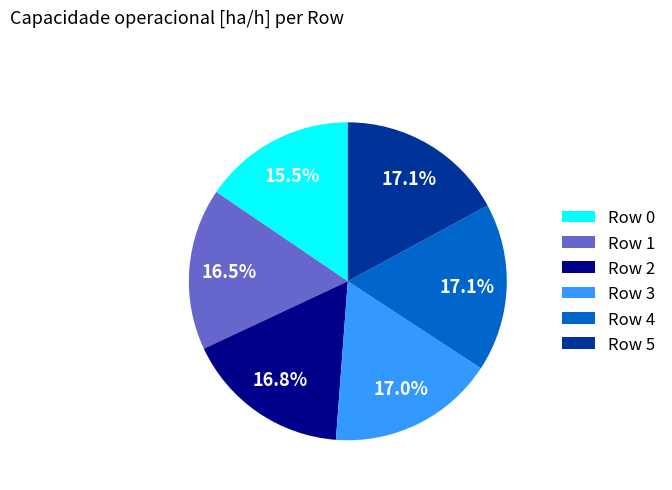

Which slice is the smallest?

Row 0